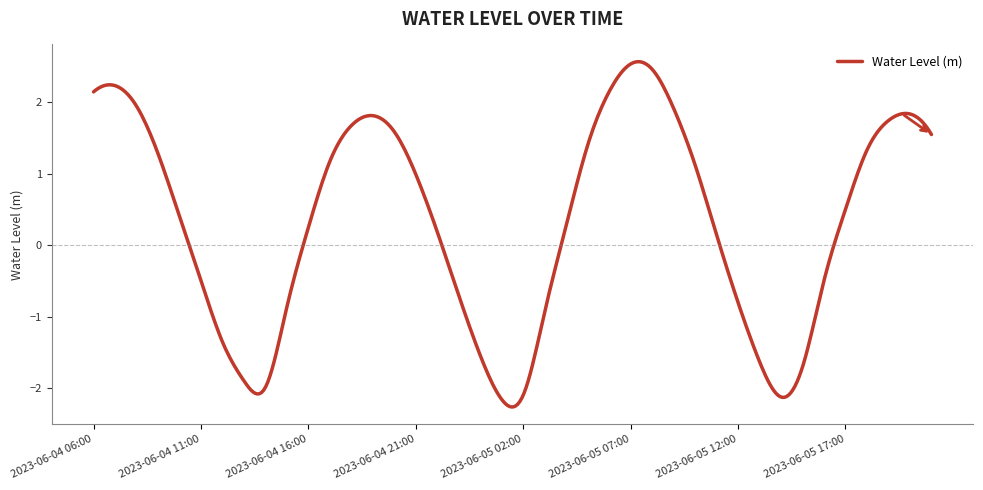

What is the maximum value shown in the chart?

2.6